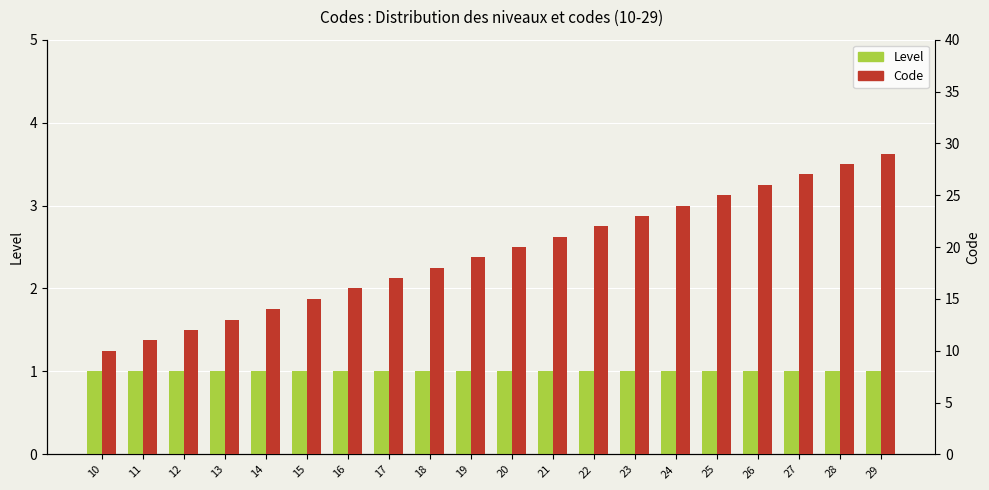

What is the value of the Level bar at the 18th from the left?

1